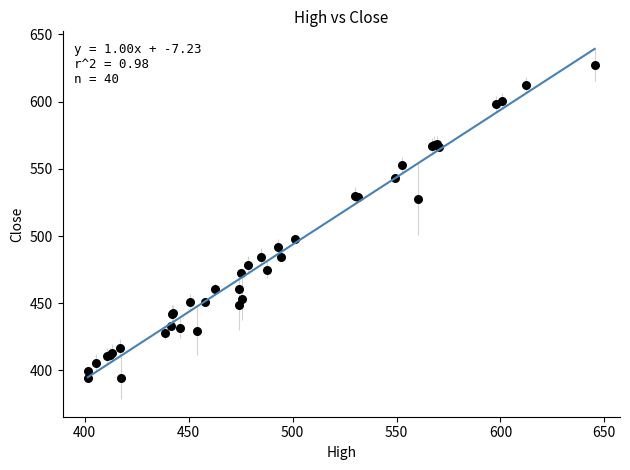

What Y value in the scatter plot is closest to 510?

498.1